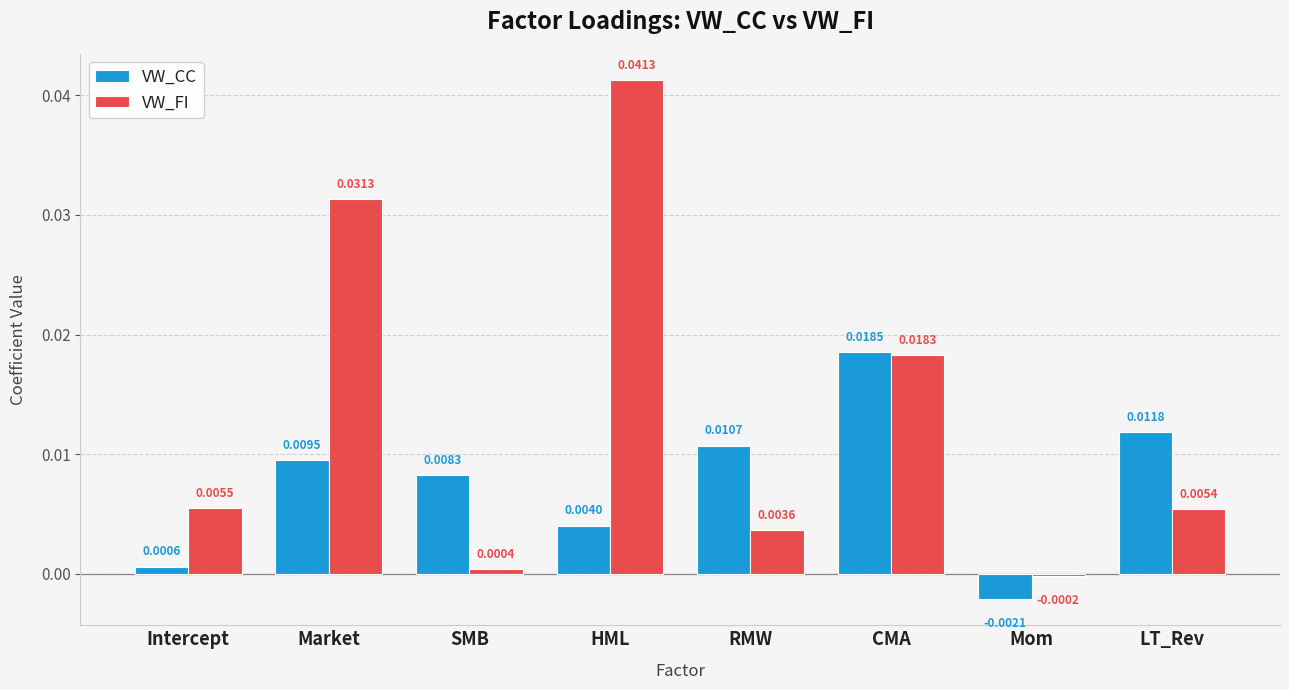

At which label does VW_FI reach its minimum?

Mom